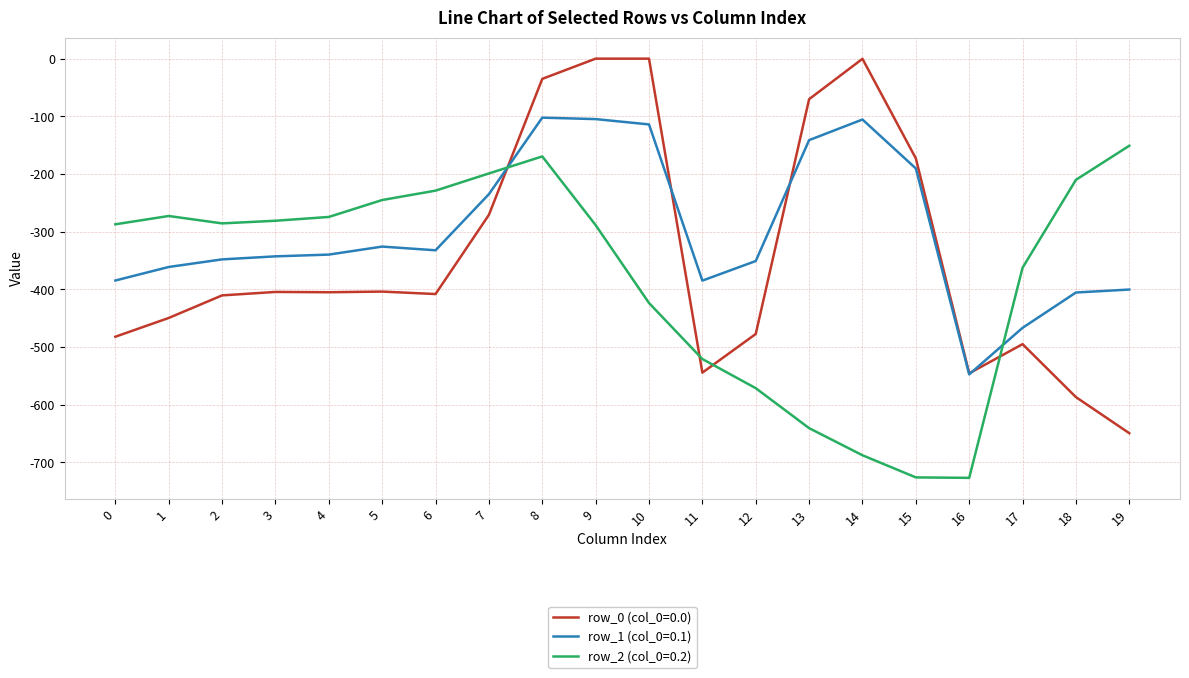

What is the highest value of the row_1 (col_0=0.1) series?

-102.3